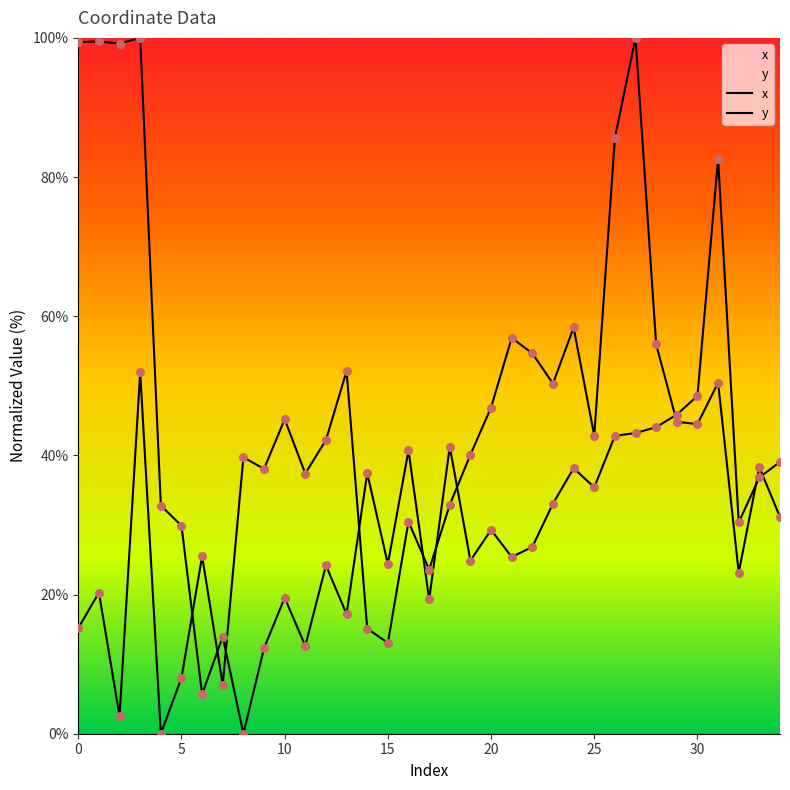

Is the value of x at 3 greater than the value of y at 20?

Yes